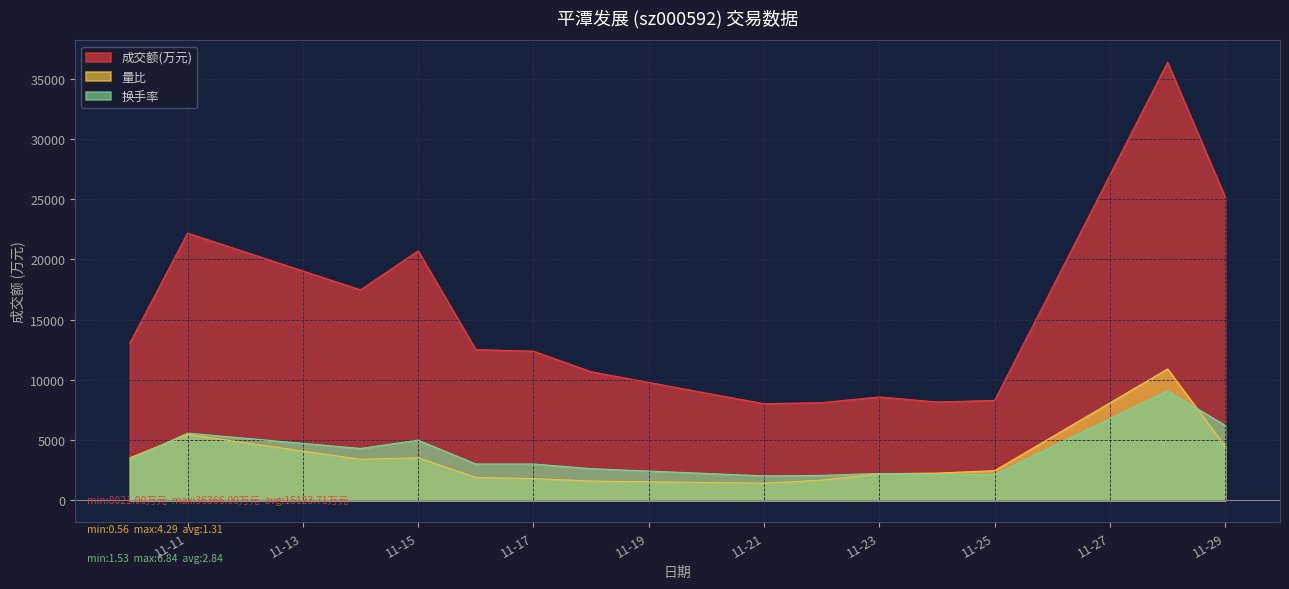

List the series in order of their peak value, highest first.

成交额(万元), 量比, 换手率